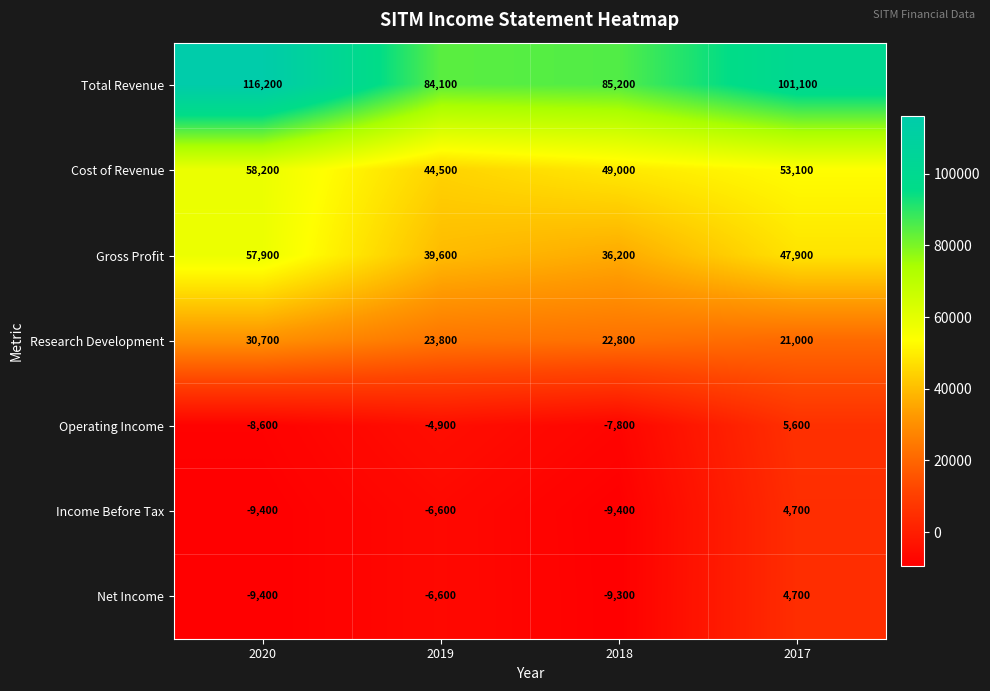

At how many categories does at least one series exceed 60705?

4